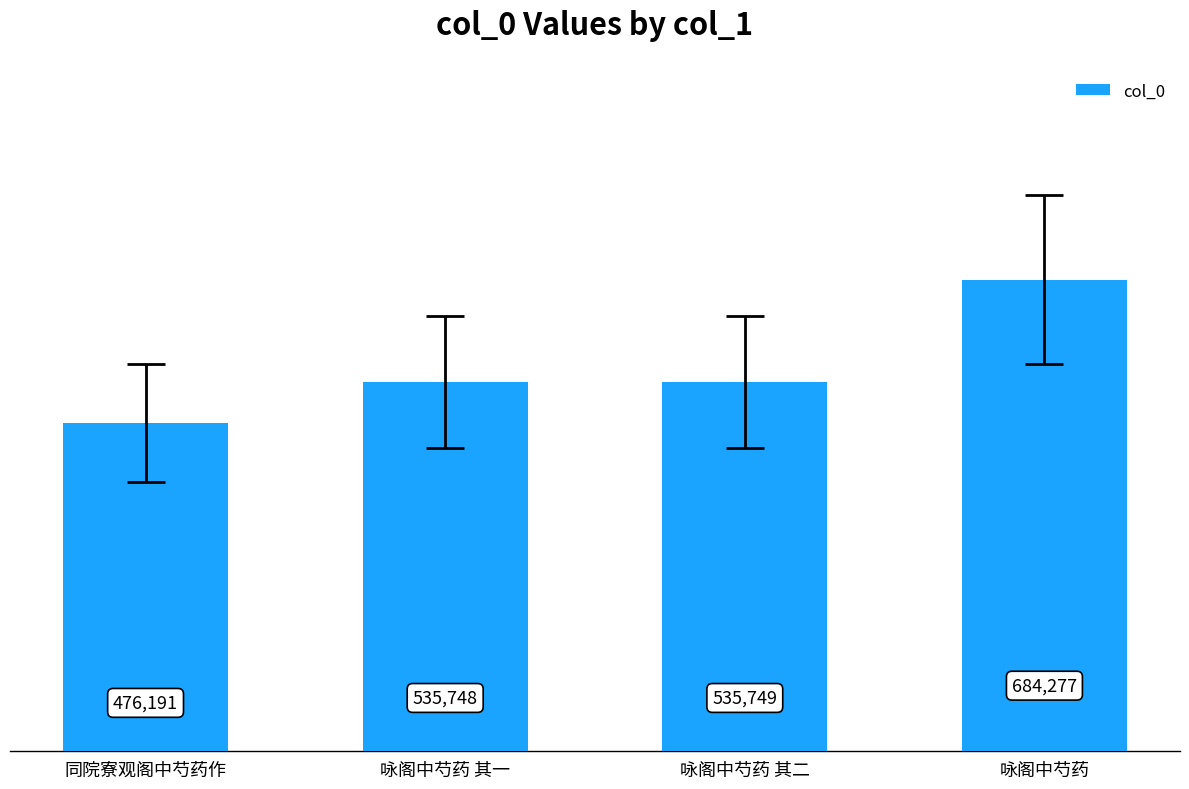

Rank the categories by value from highest to lowest.

咏阁中芍药, 咏阁中芍药 其二, 咏阁中芍药 其一, 同院寮观阁中芍药作